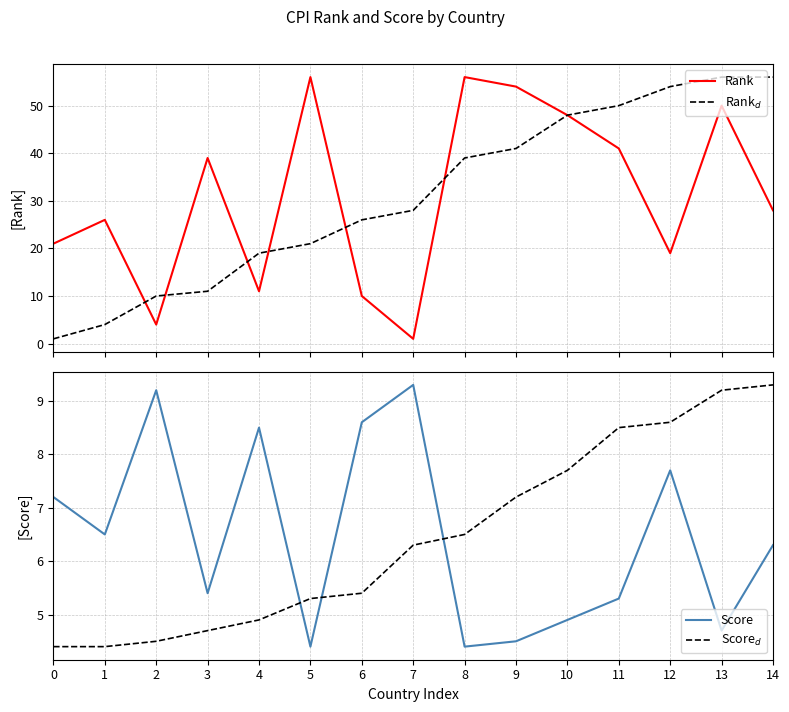

Between which two adjacent categories do Rank$_d$ and Score first intersect?

1 and 2